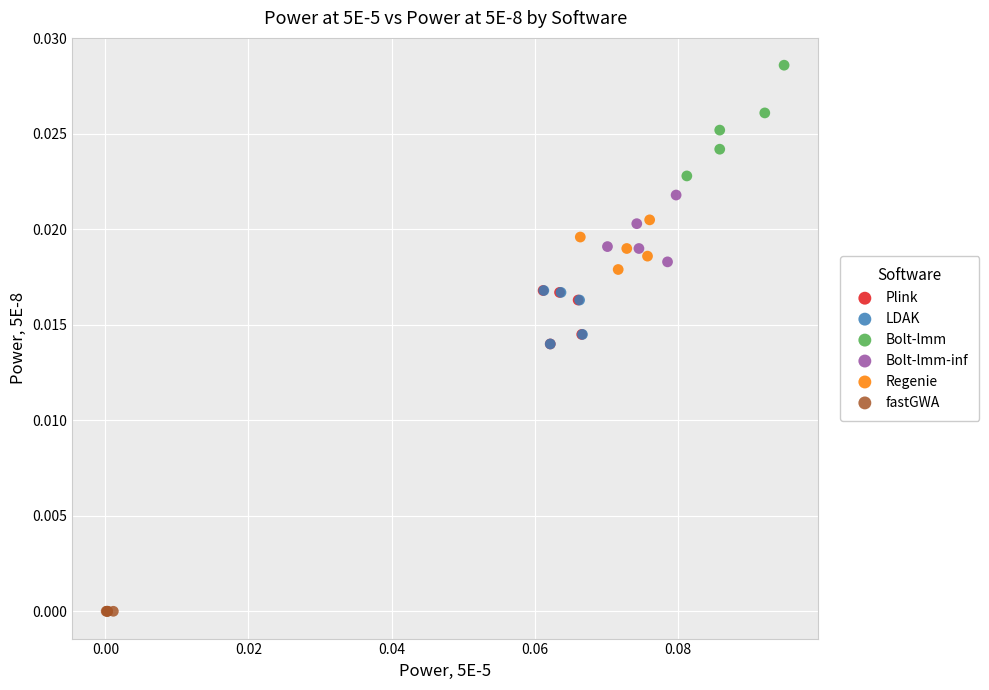

Which series reaches the maximum Y coordinate?

Bolt-lmm